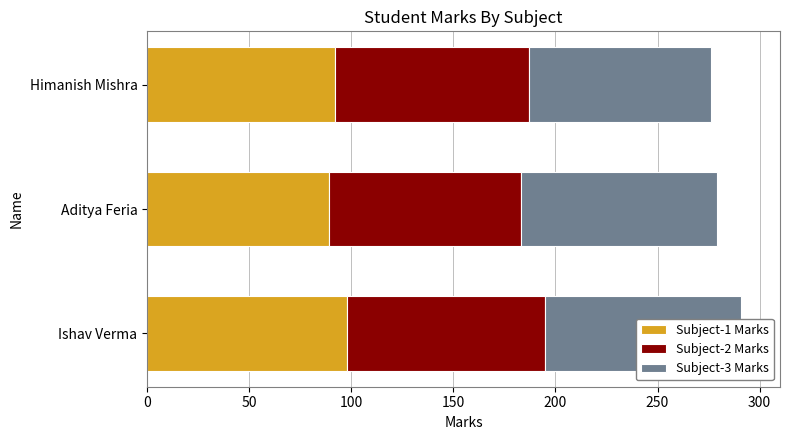

Is it true that Subject-3 Marks equals 89 at Himanish Mishra?

True